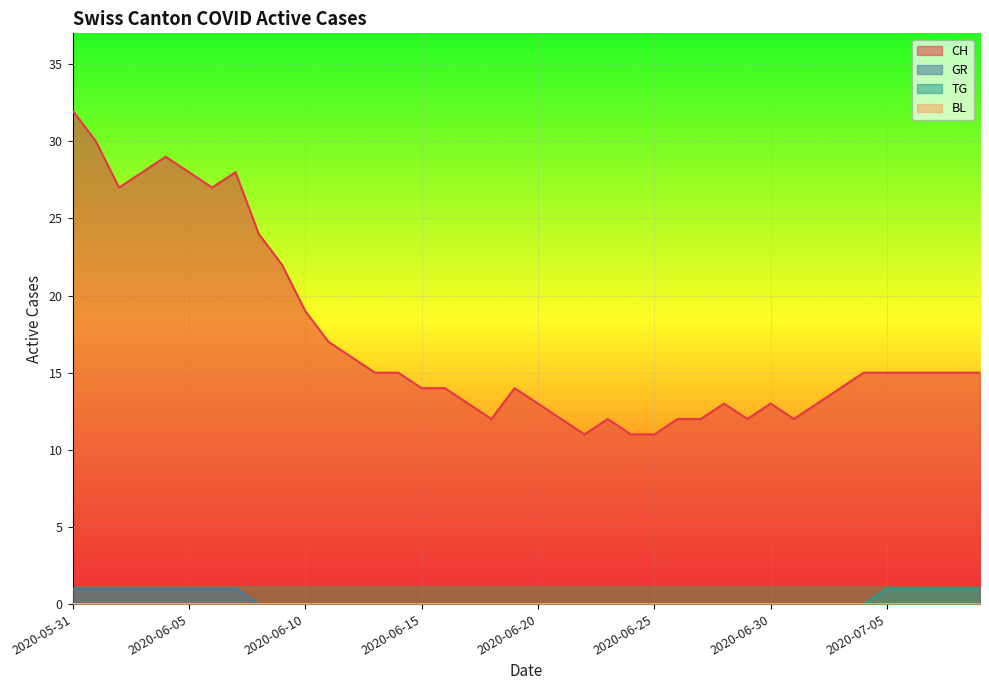

What is the sum of the CH values at 2020-07-03 and 2020-06-02?

41